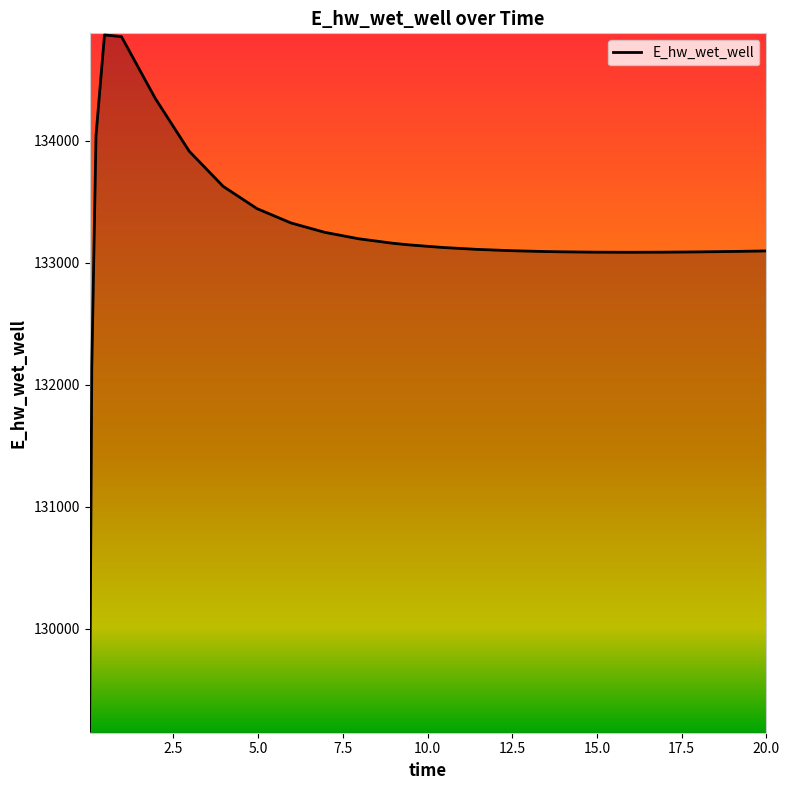

What is the minimum value shown in the chart?

129158.7